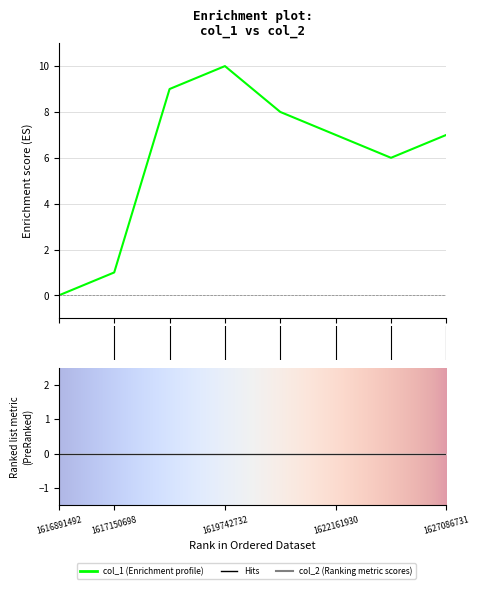

Which has a higher value, 3 or 1?

3